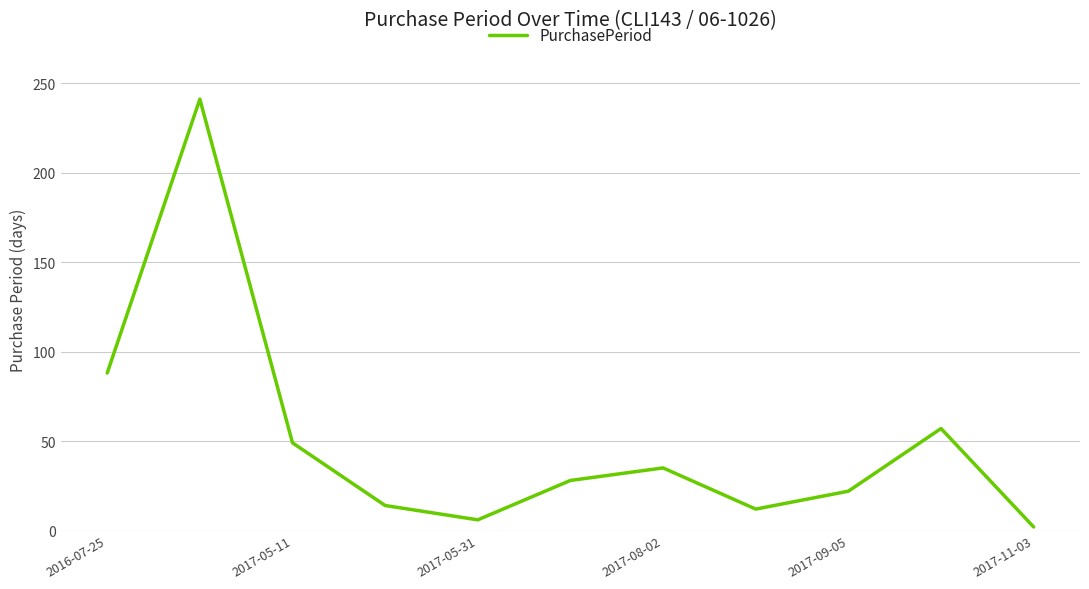

What is the greatest value displayed?

241